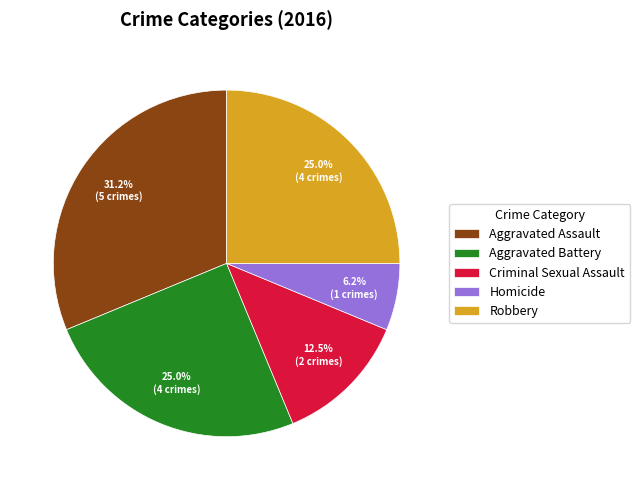

Combined, do Robbery and Criminal Sexual Assault account for over 50%?

No